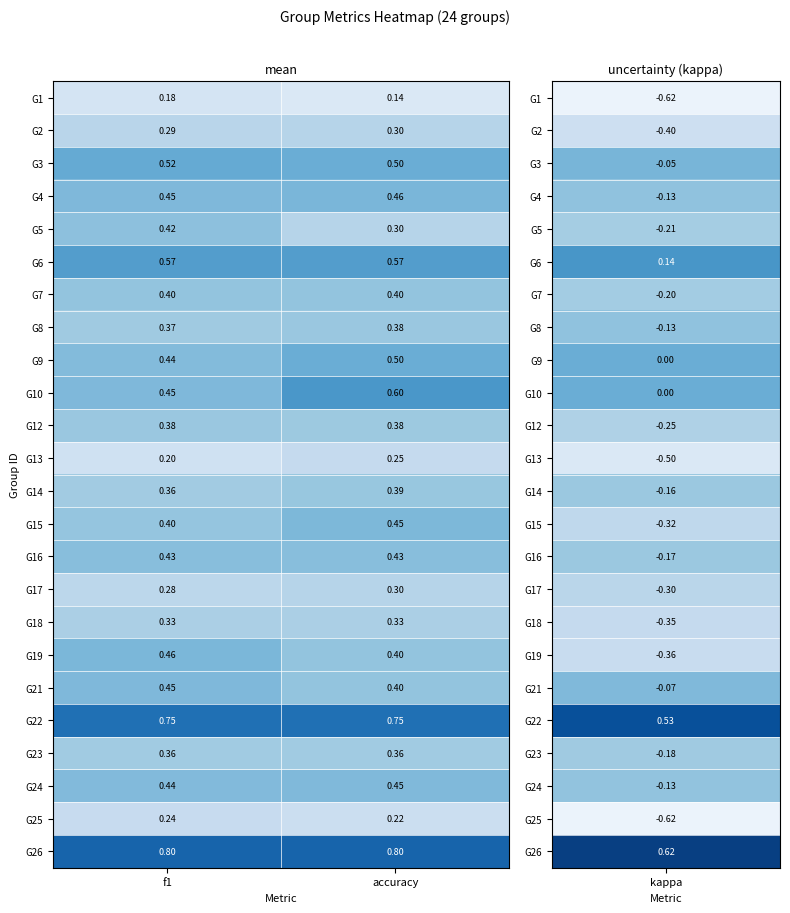

At which category is the sum across all series the highest?

accuracy